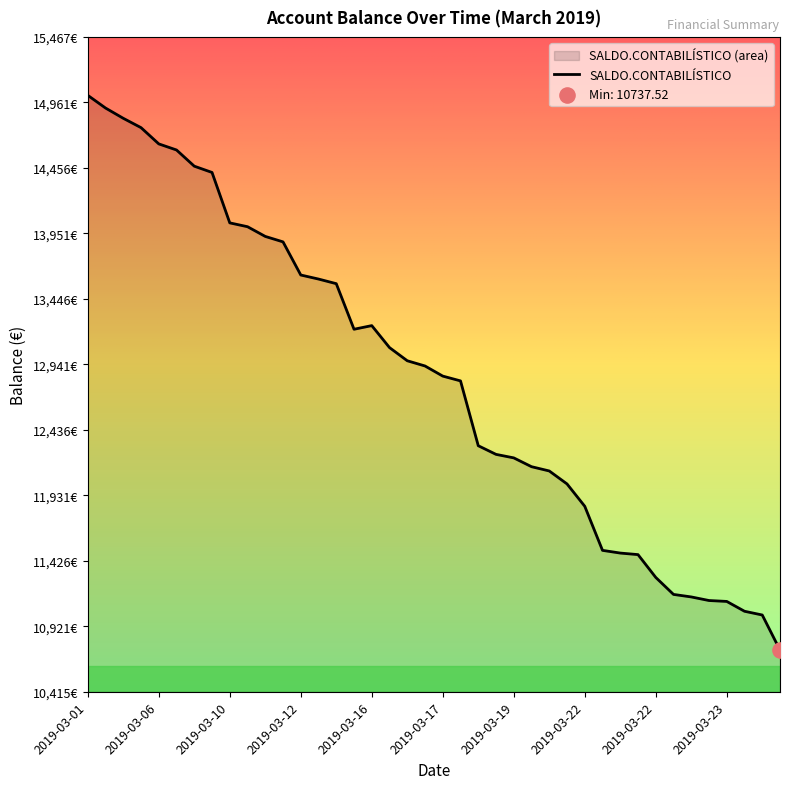

What is the change in value from 2019-03-20 to 2019-03-23?

-1006.3